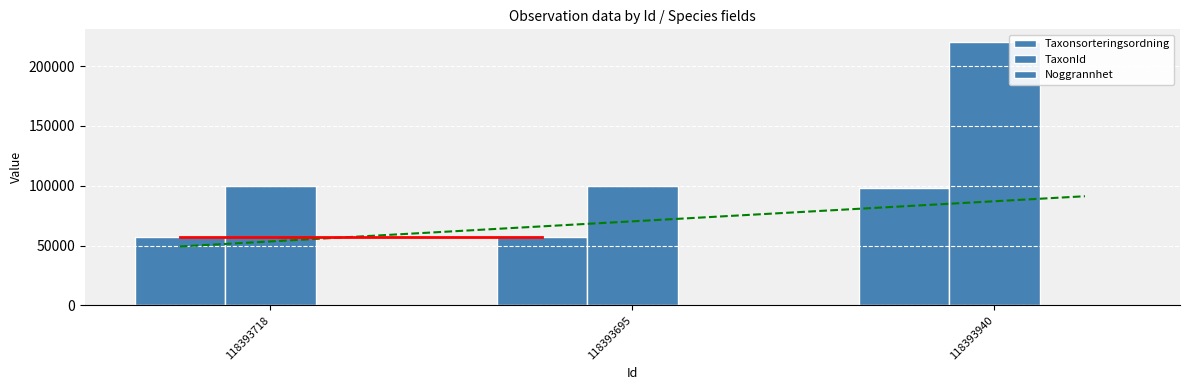

Reading right to left, transcribe all the data shown in this chart.

Taxonsorteringsordning: 97772	57292	57292
TaxonId: 219790	100109	100109
Noggrannhet: 10	10	10